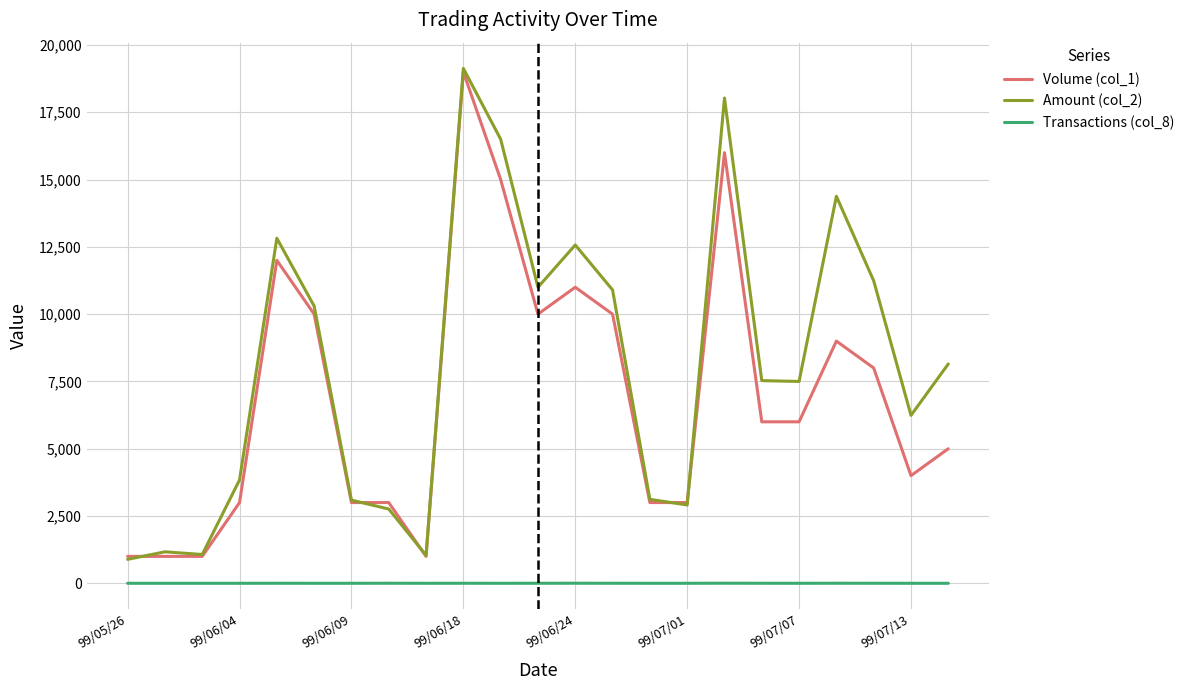

Which series has the largest total across all categories?

Amount (col_2)